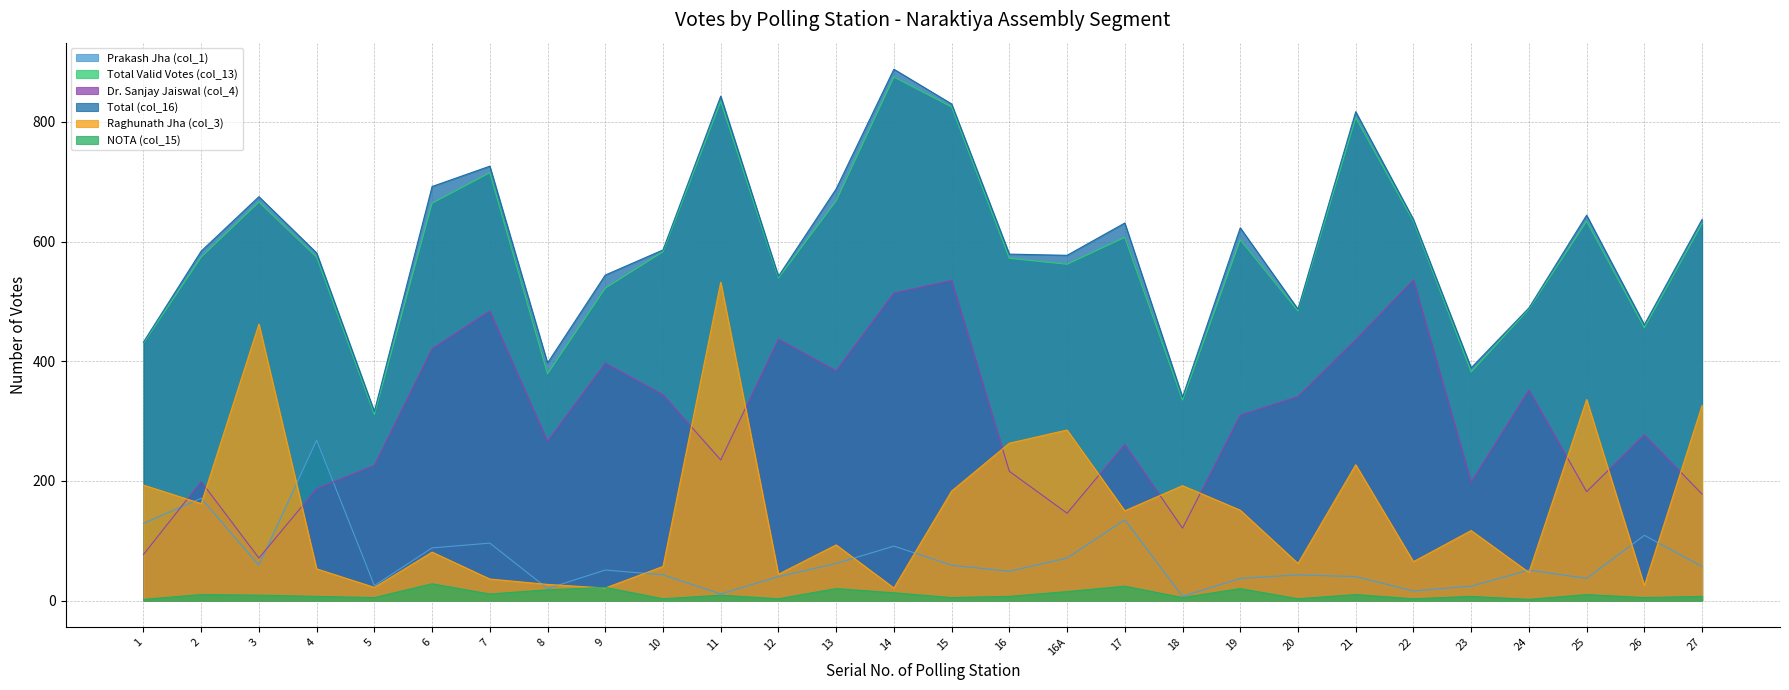

True or false: Total (col_16) and Dr. Sanjay Jaiswal (col_4) intersect in this chart.

False